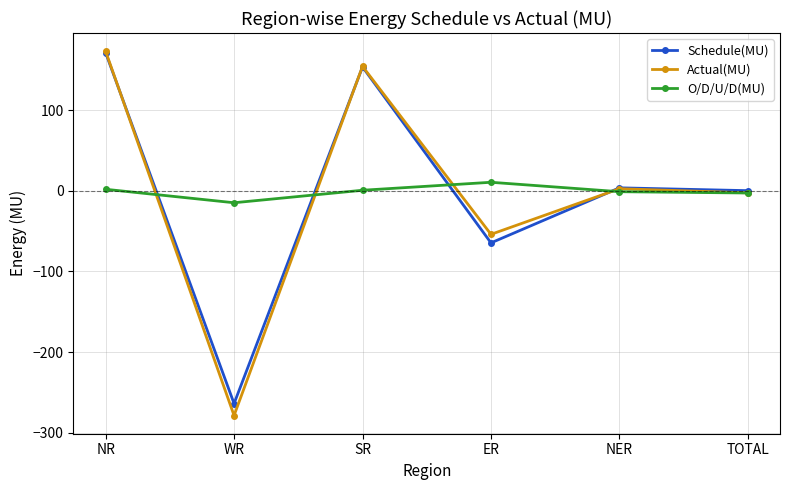

At which label does O/D/U/D(MU) reach its minimum?

WR